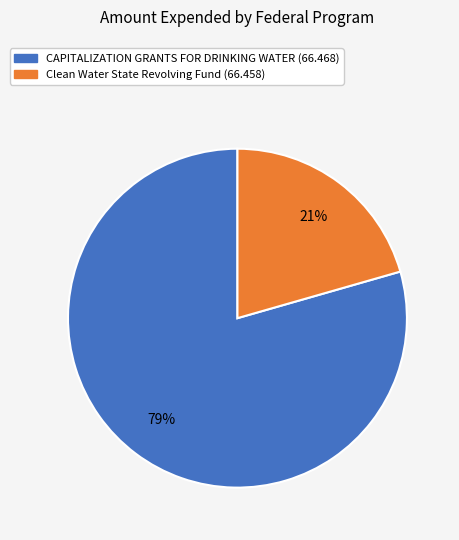

What is the smallest slice in the pie chart?

Clean Water State Revolving Fund (66.458)